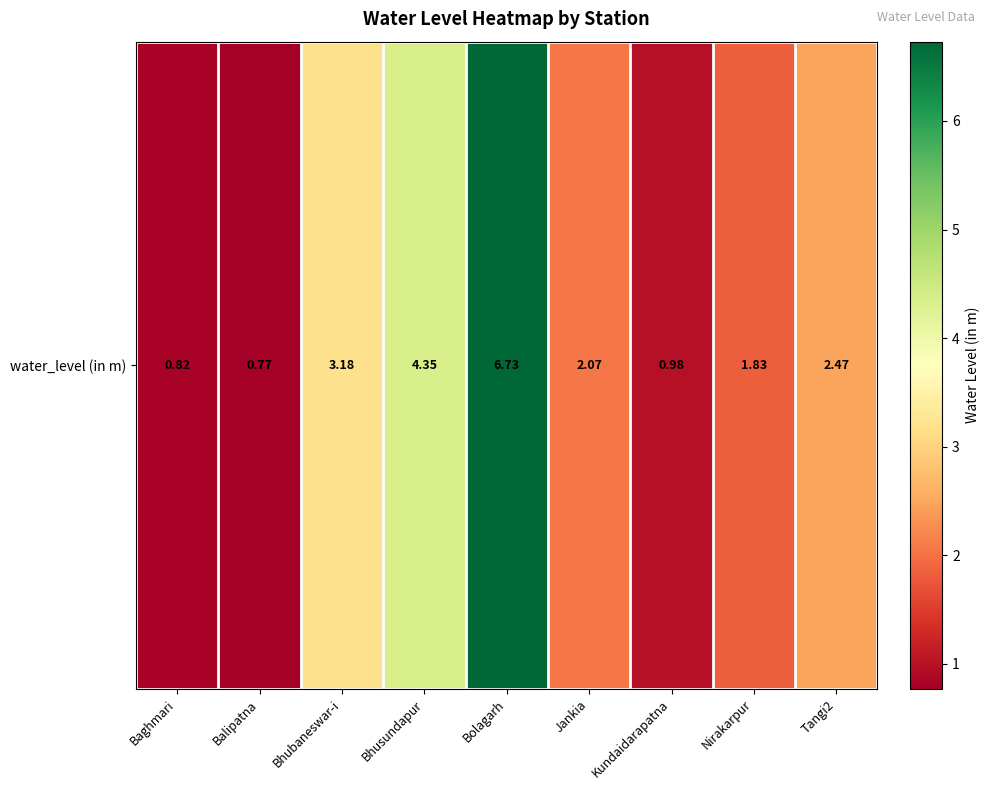

How many series are shown in this chart?

1